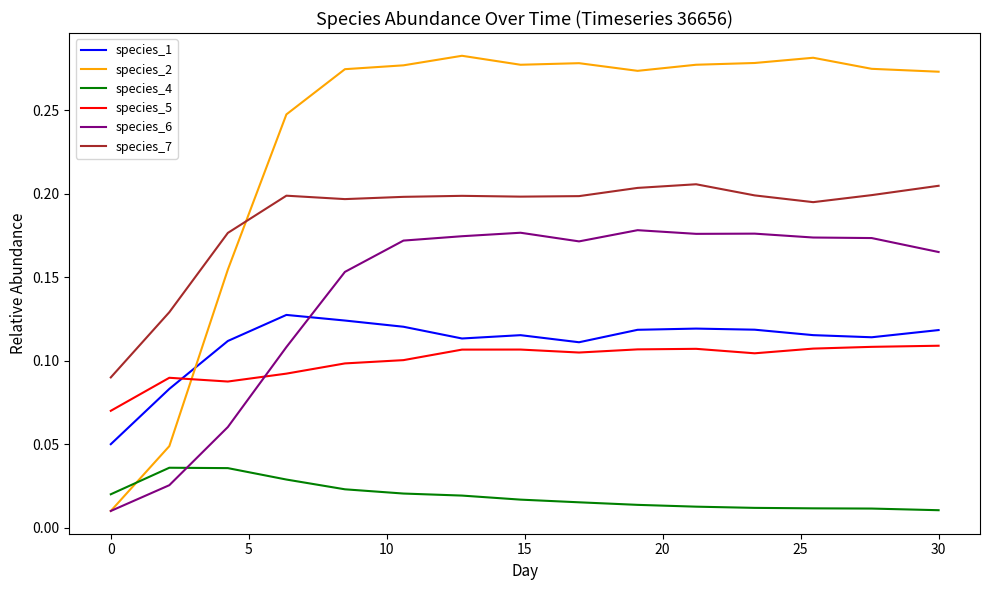

True or false: species_7 and species_6 intersect in this chart.

False